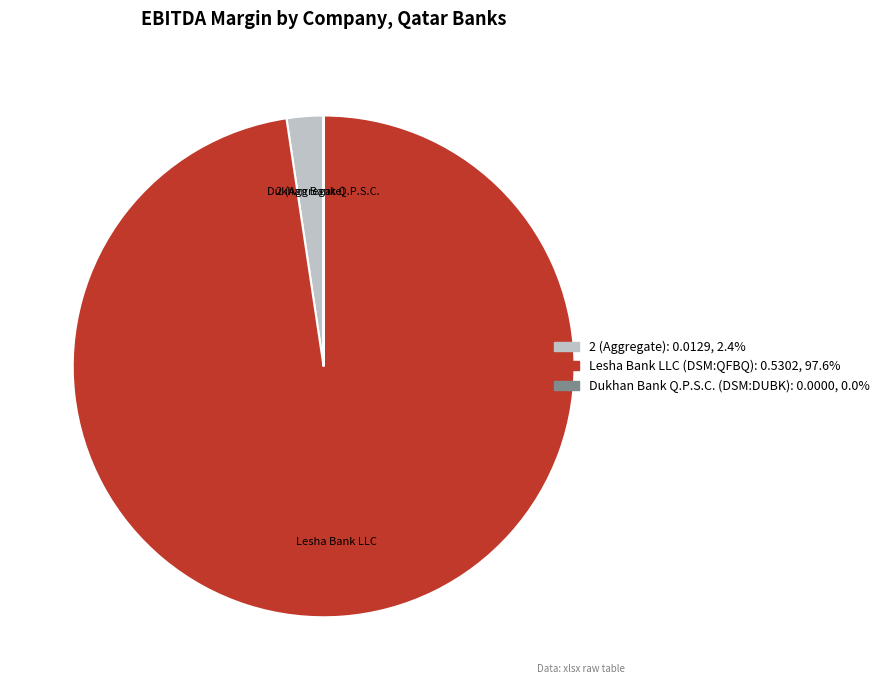

Does any single category account for the majority?

Yes